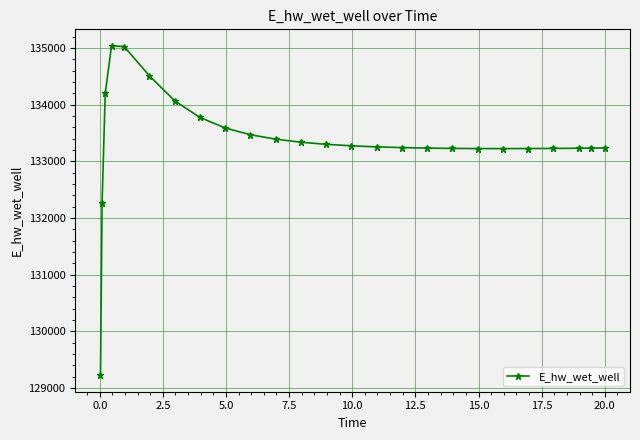

How many lines are shown in the chart?

1